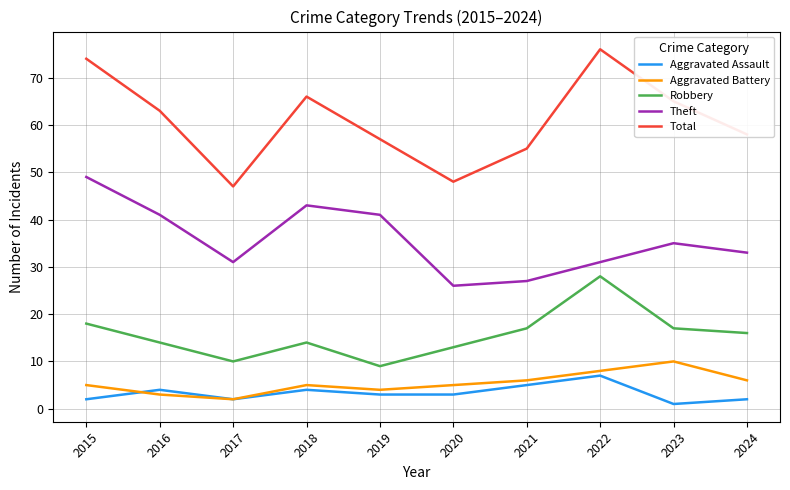

Where does the Robbery series first go above 16?

2015